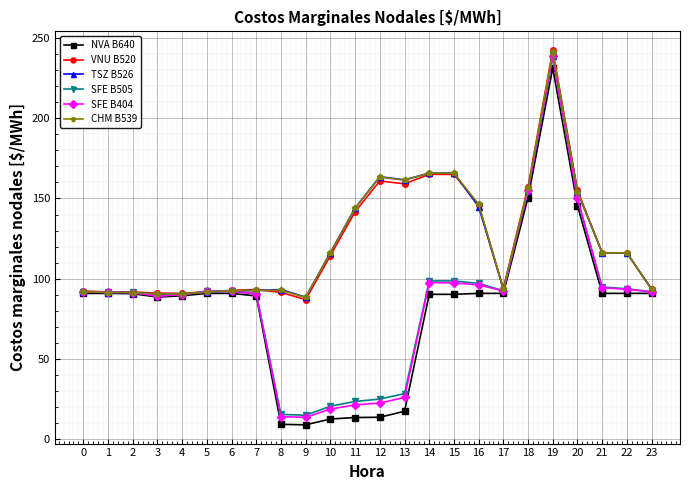

What is the difference between the highest and lowest values at 14?

75.6